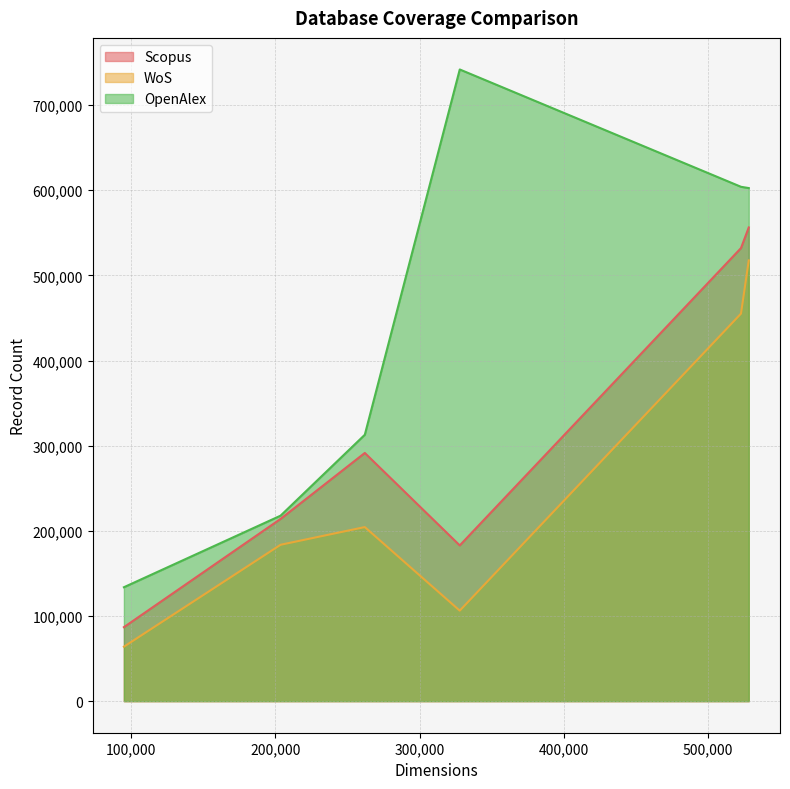

At which category does the chart reach its peak across all series?

327852